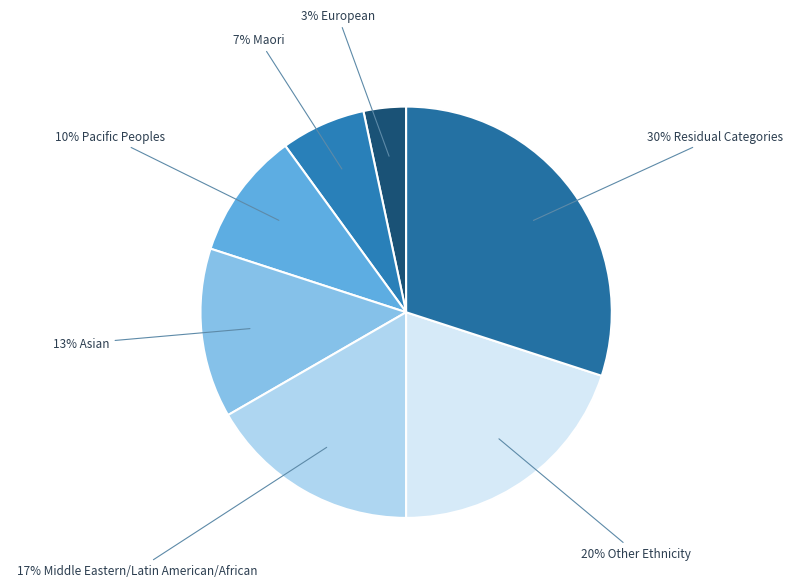

Is there a majority slice in this chart?

No